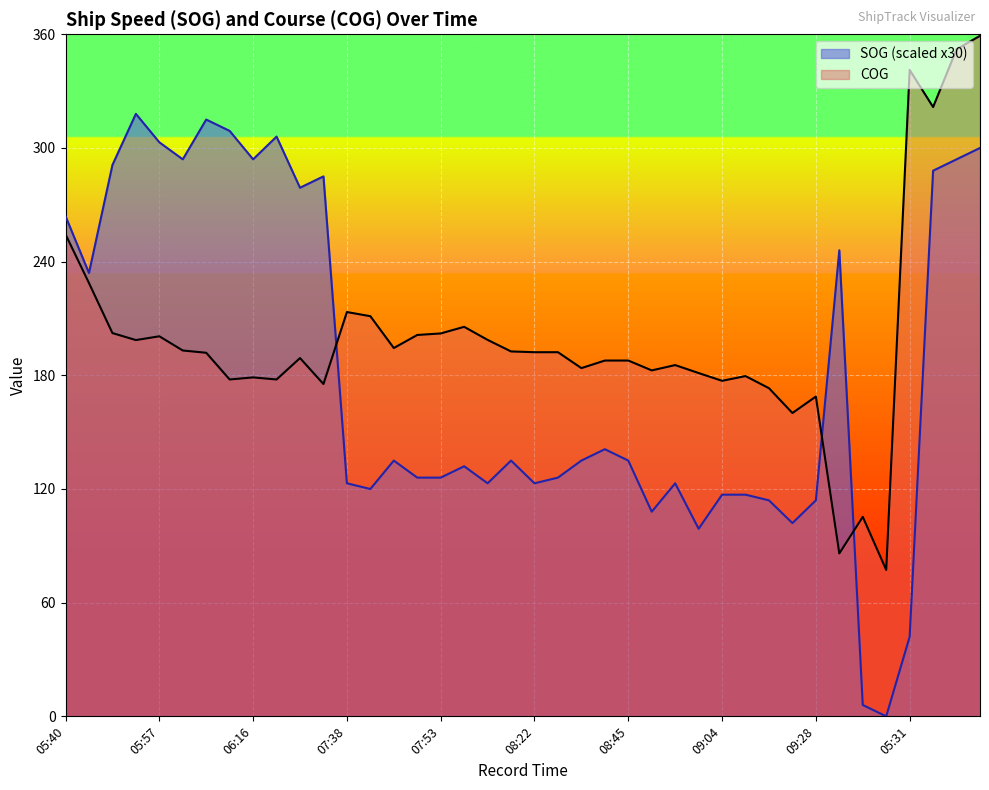

True or false: SOG and COG intersect in this chart.

True